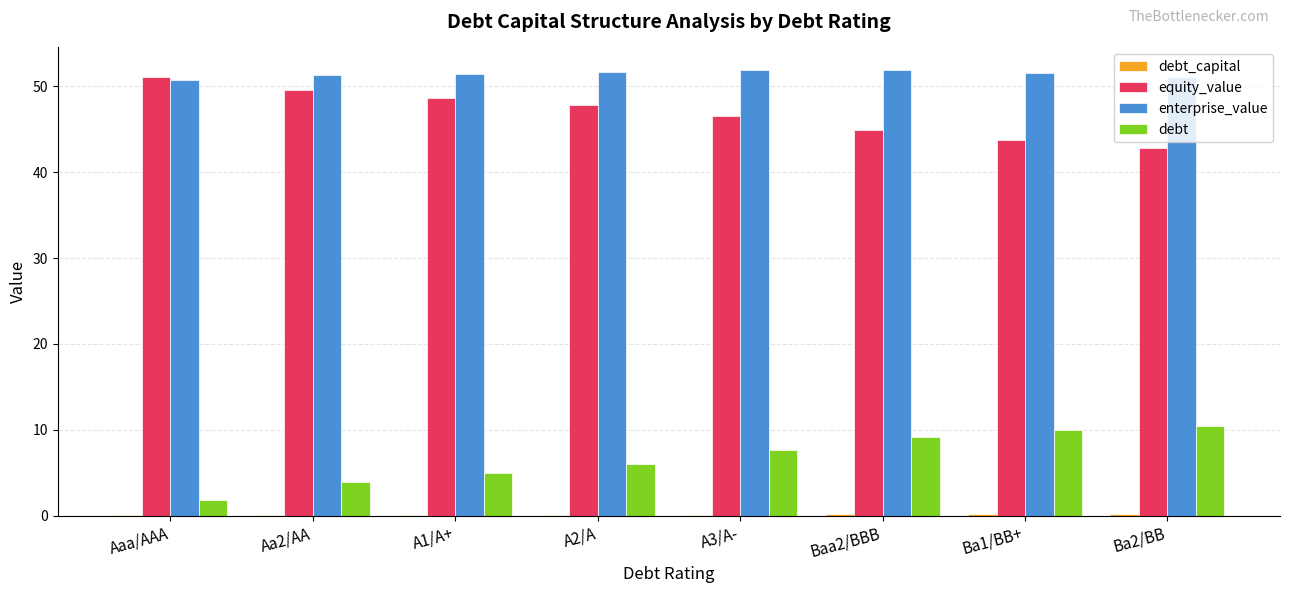

Which series has the largest total across all categories?

enterprise_value